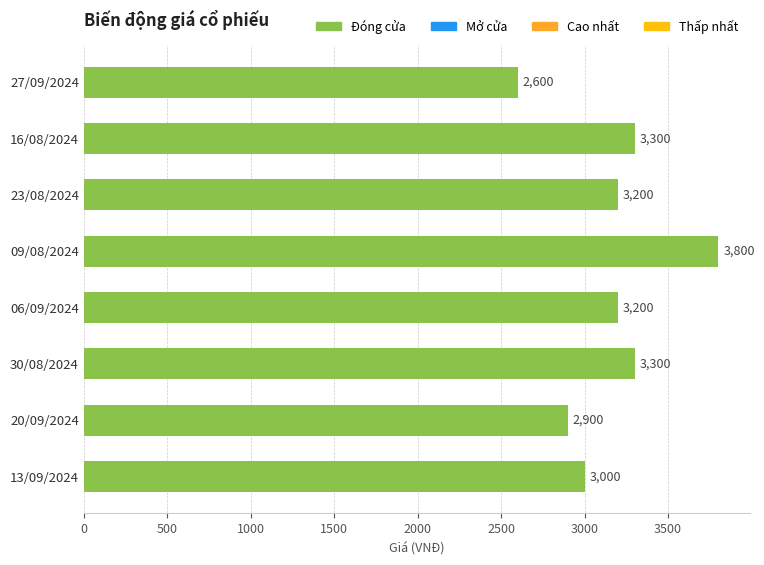

What is the ratio of the value at 20/09/2024 to the value at 23/08/2024?

0.9